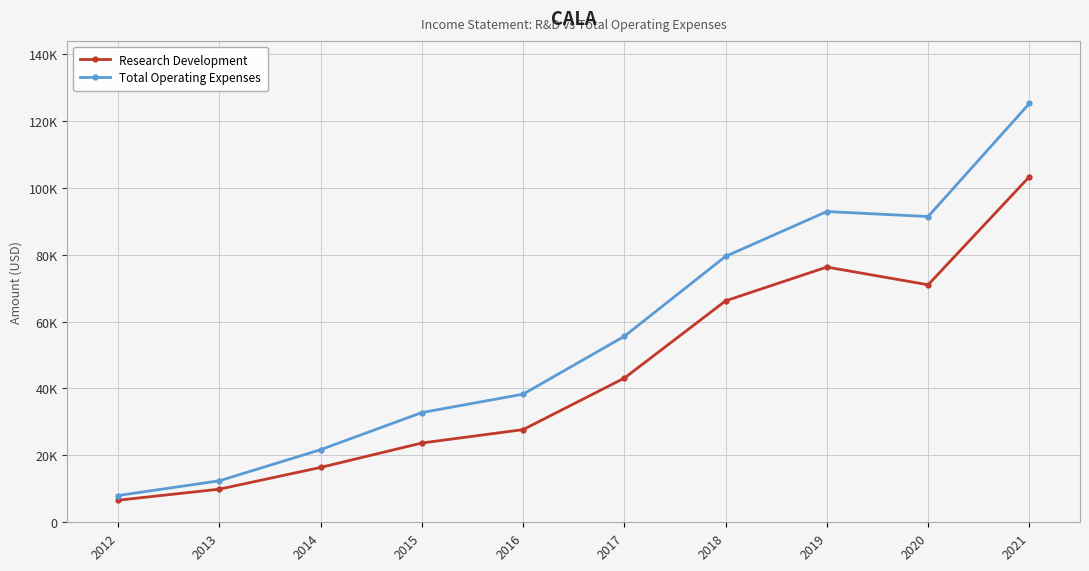

What is the difference between the Total Operating Expenses values at 2019 and 2014?

71200